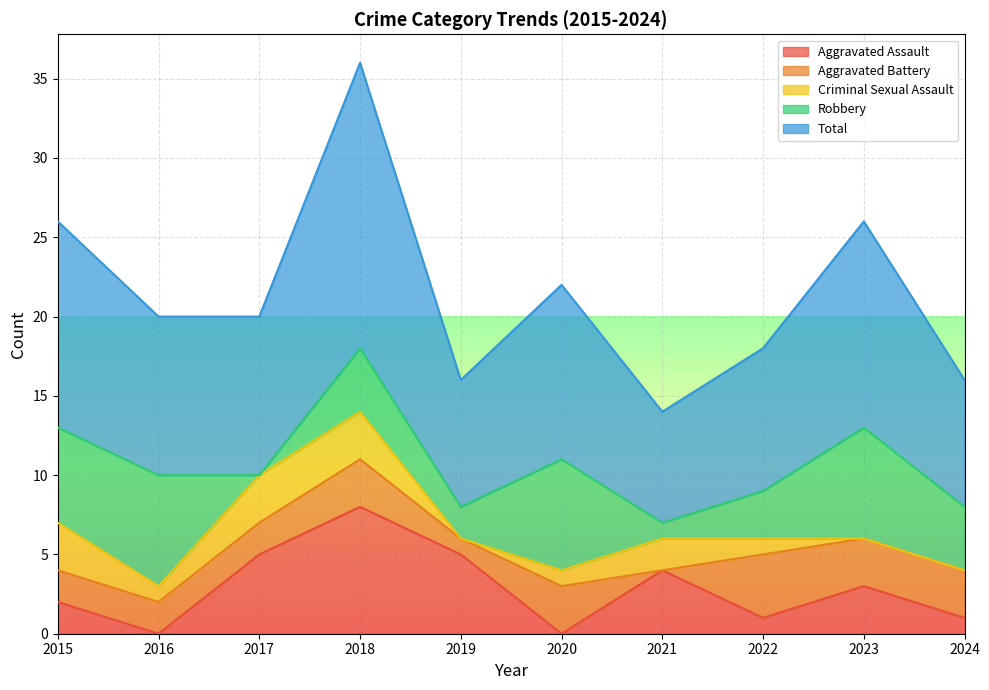

Is it true that Aggravated Battery equals 4 at 2020?

False